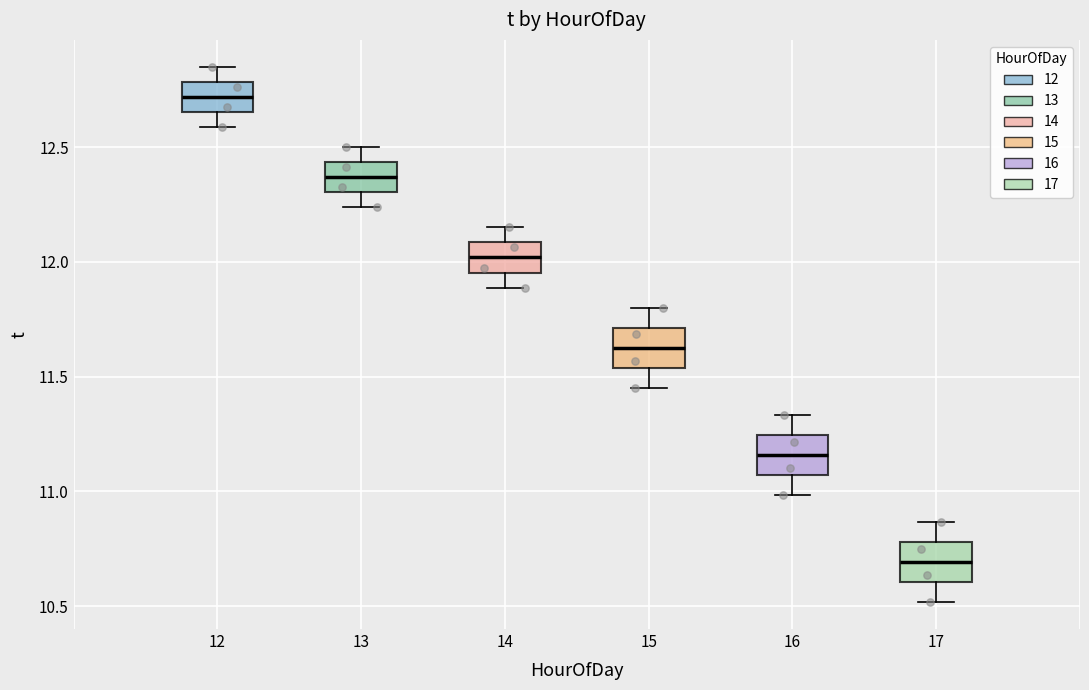

Which box's median line is the highest?

12